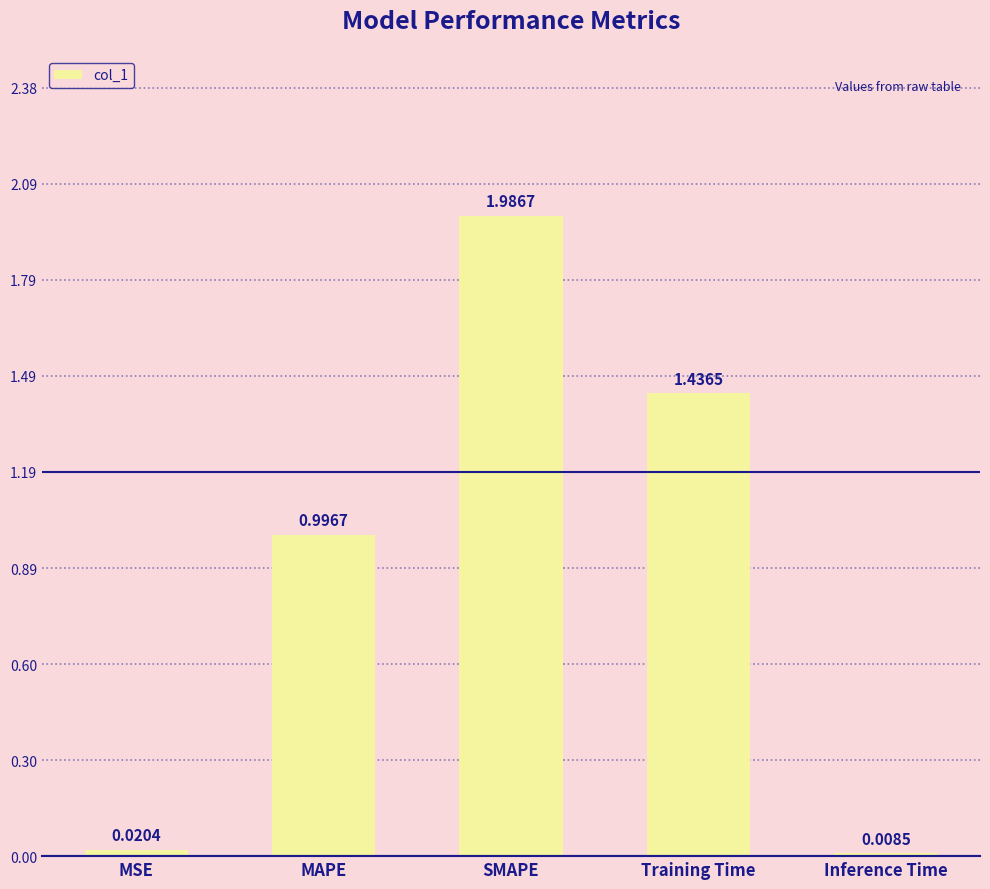

Rank the categories by value from lowest to highest.

Inference Time, MSE, MAPE, Training Time, SMAPE